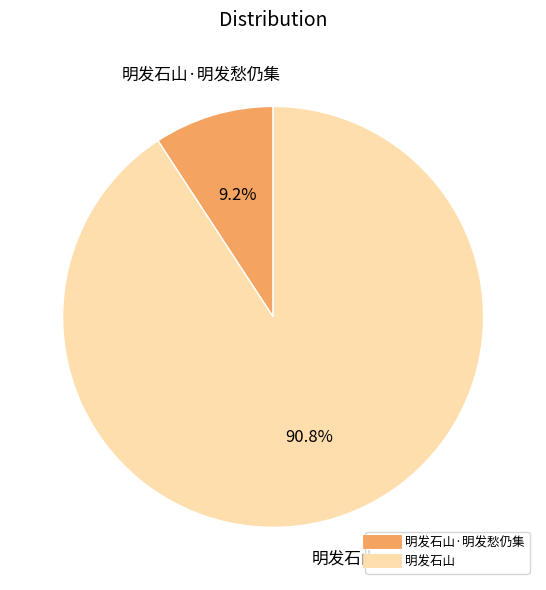

Does any single category account for the majority?

Yes